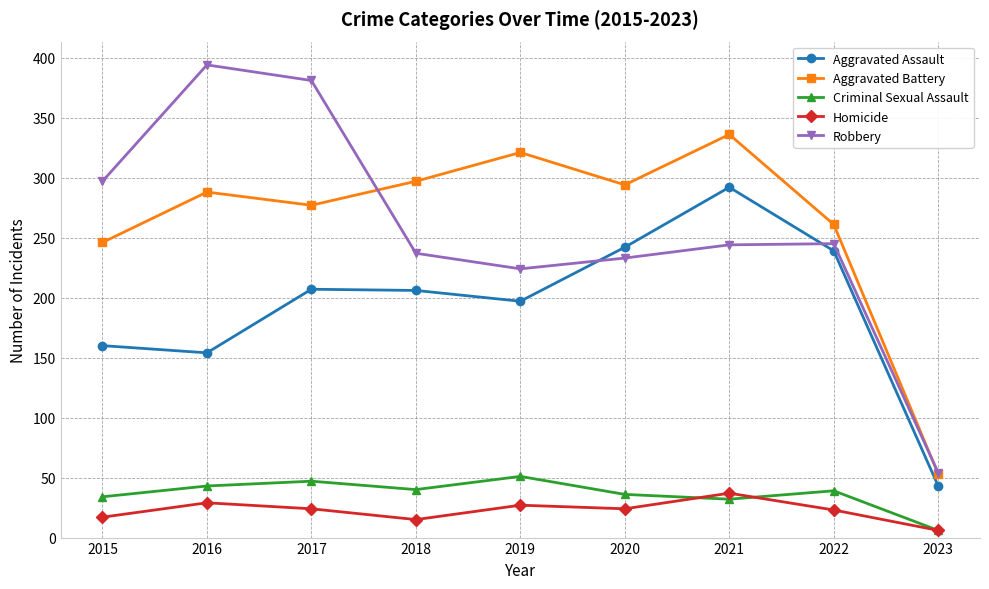

What is the difference between the highest and lowest values at 2021?

304